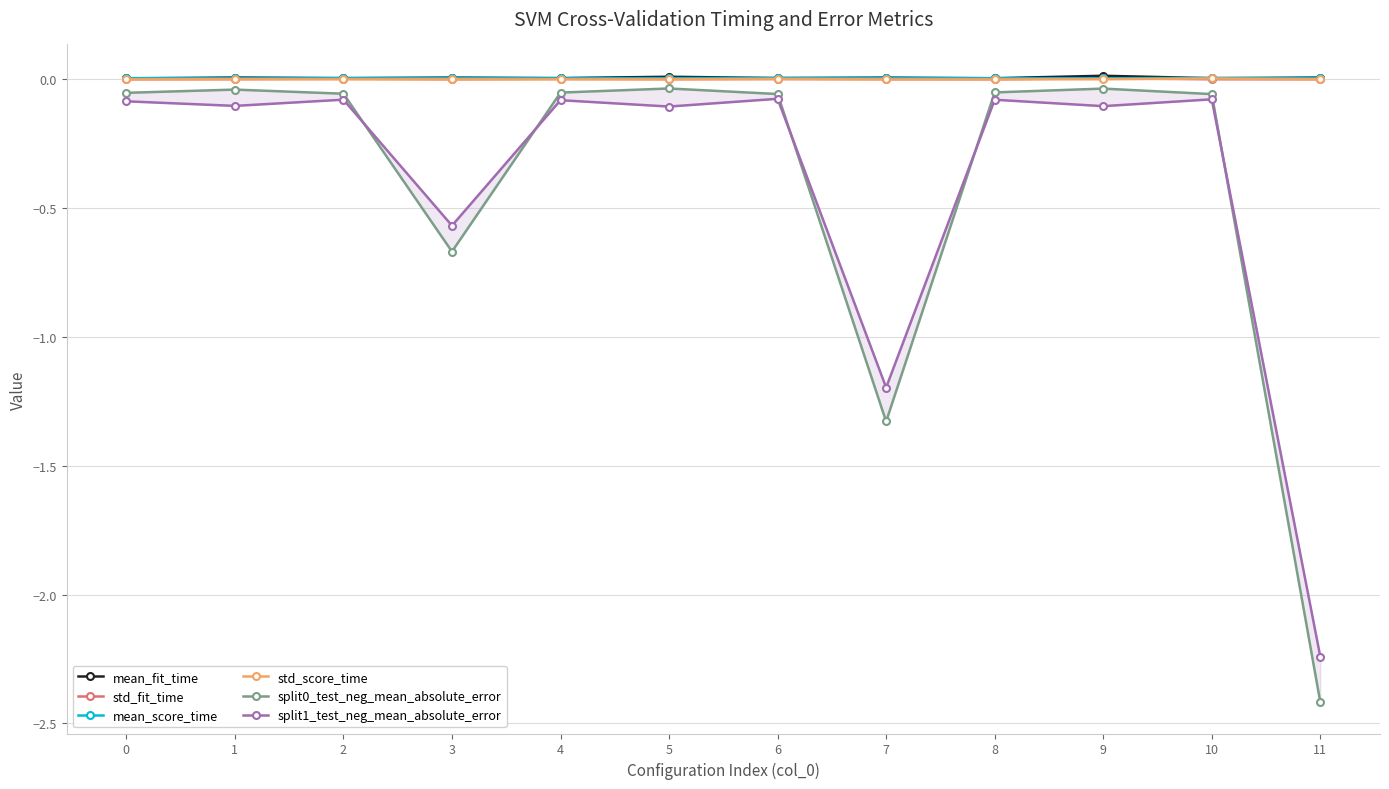

What is the value of the split0_test_neg_mean_absolute_error point at the 1st from the left?

-0.1